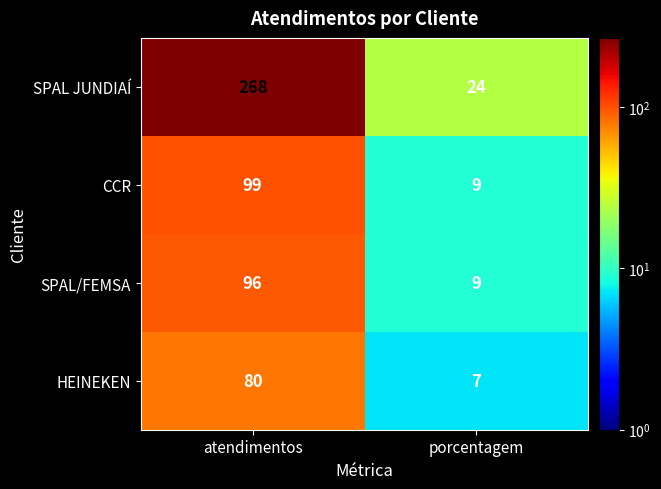

List the series in order of their peak value, highest first.

SPAL JUNDIAÍ, CCR, SPAL/FEMSA, HEINEKEN